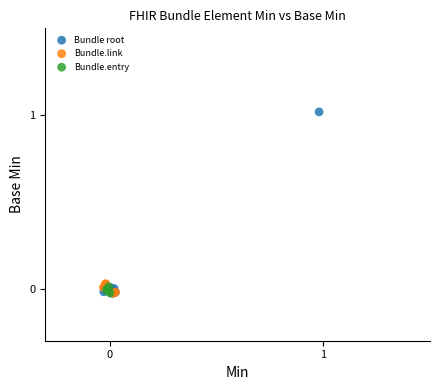

Which series has the largest Y range (max minus min)?

Bundle root